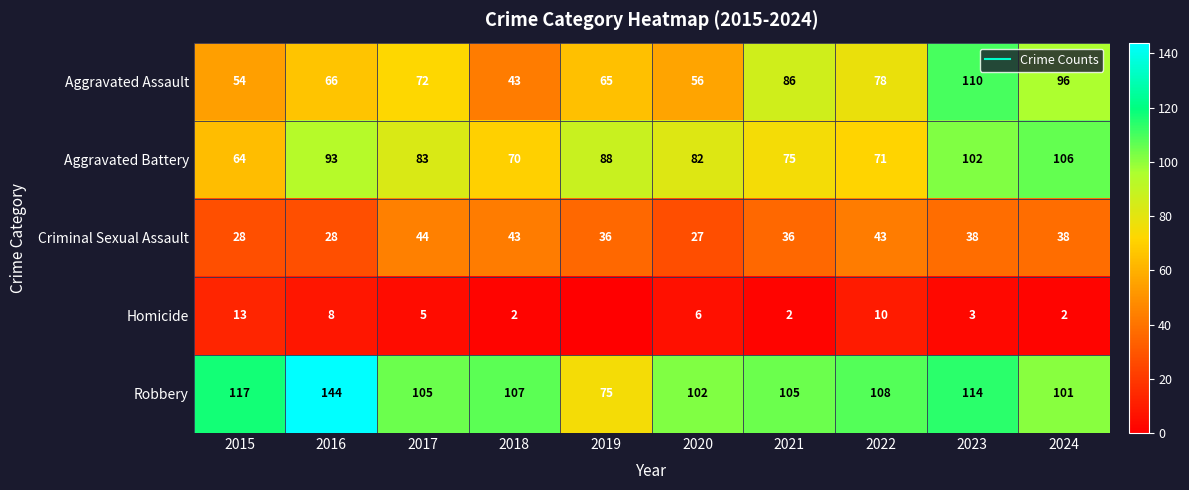

Count the number of data series in this chart.

5